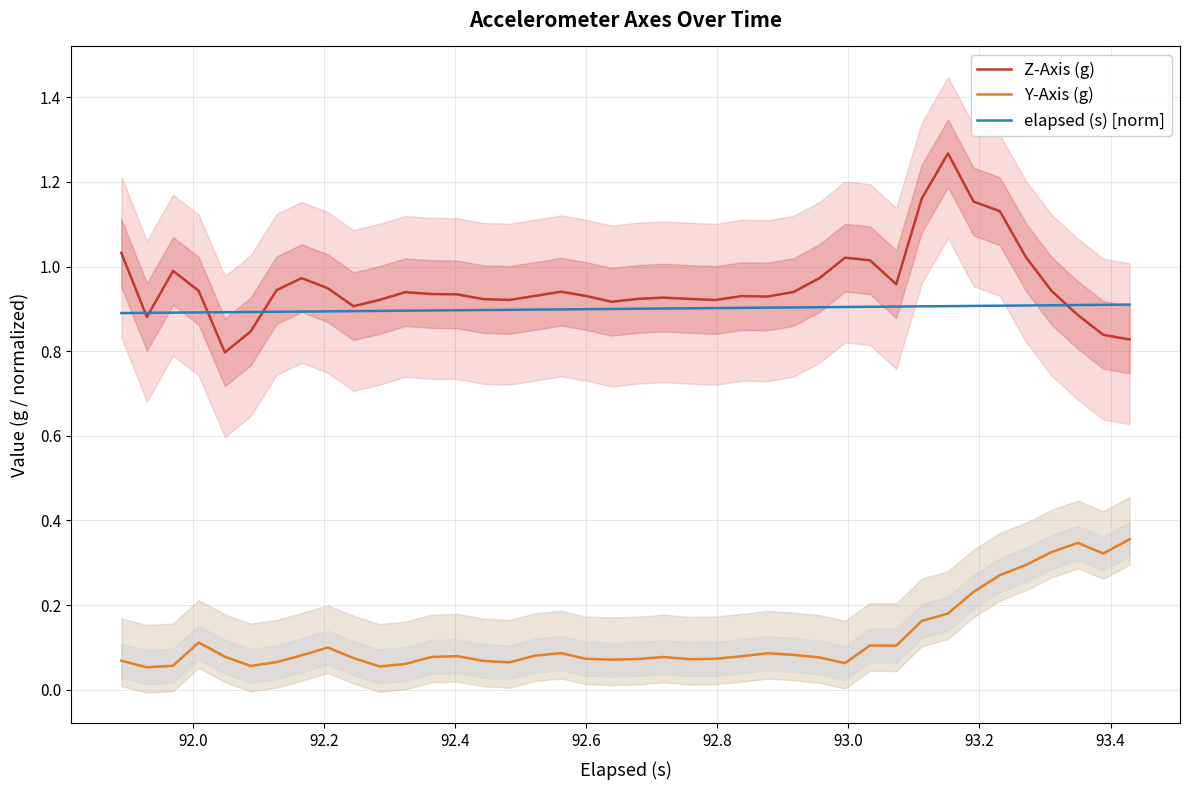

True or false: elapsed (s) [norm] and Y-Axis (g) intersect in this chart.

False